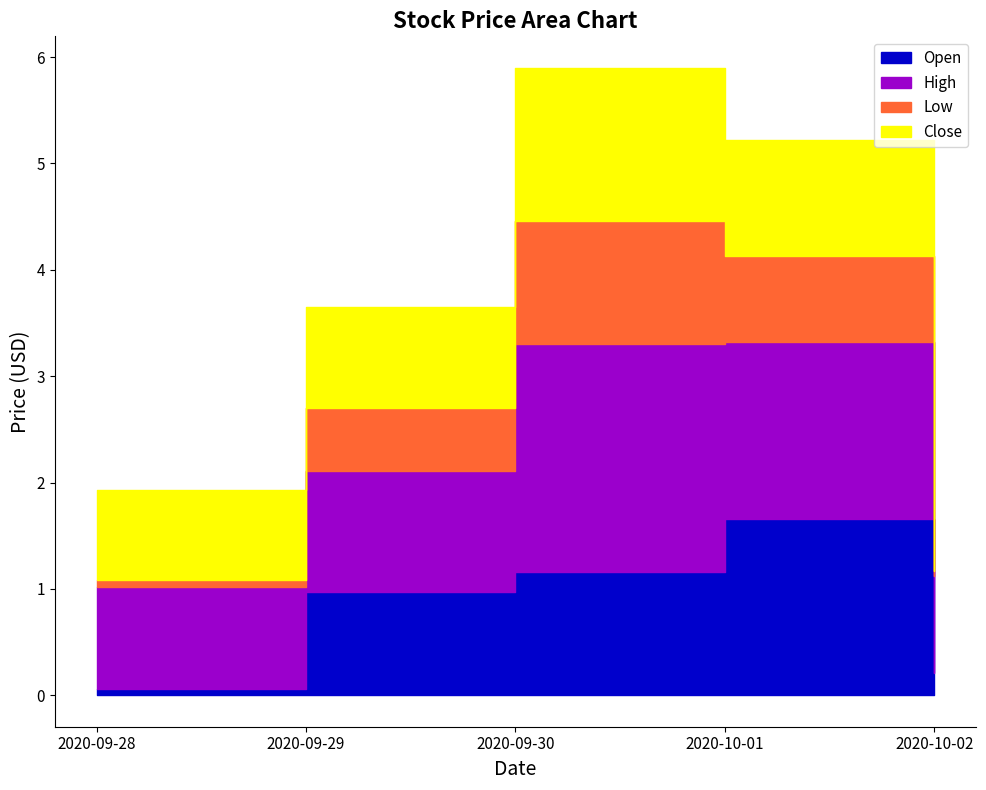

At how many categories does at least one series exceed 1?

5